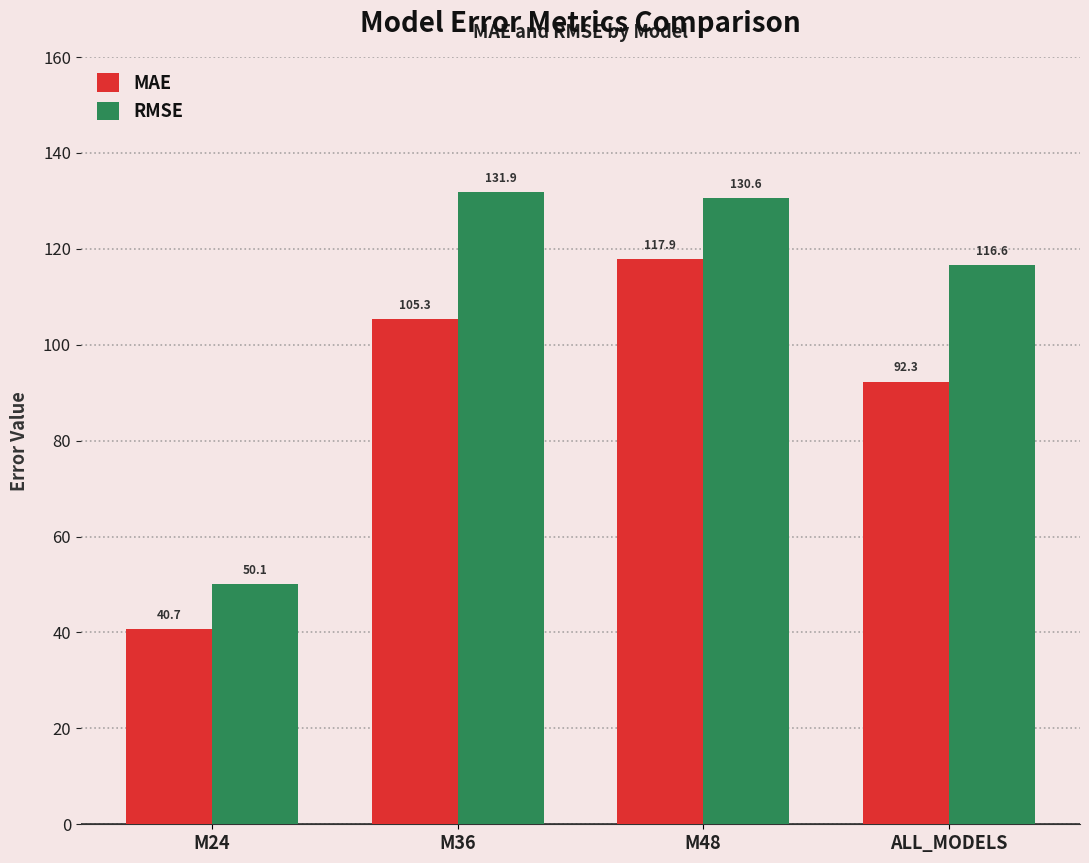

Which series has the widest spread of values?

RMSE